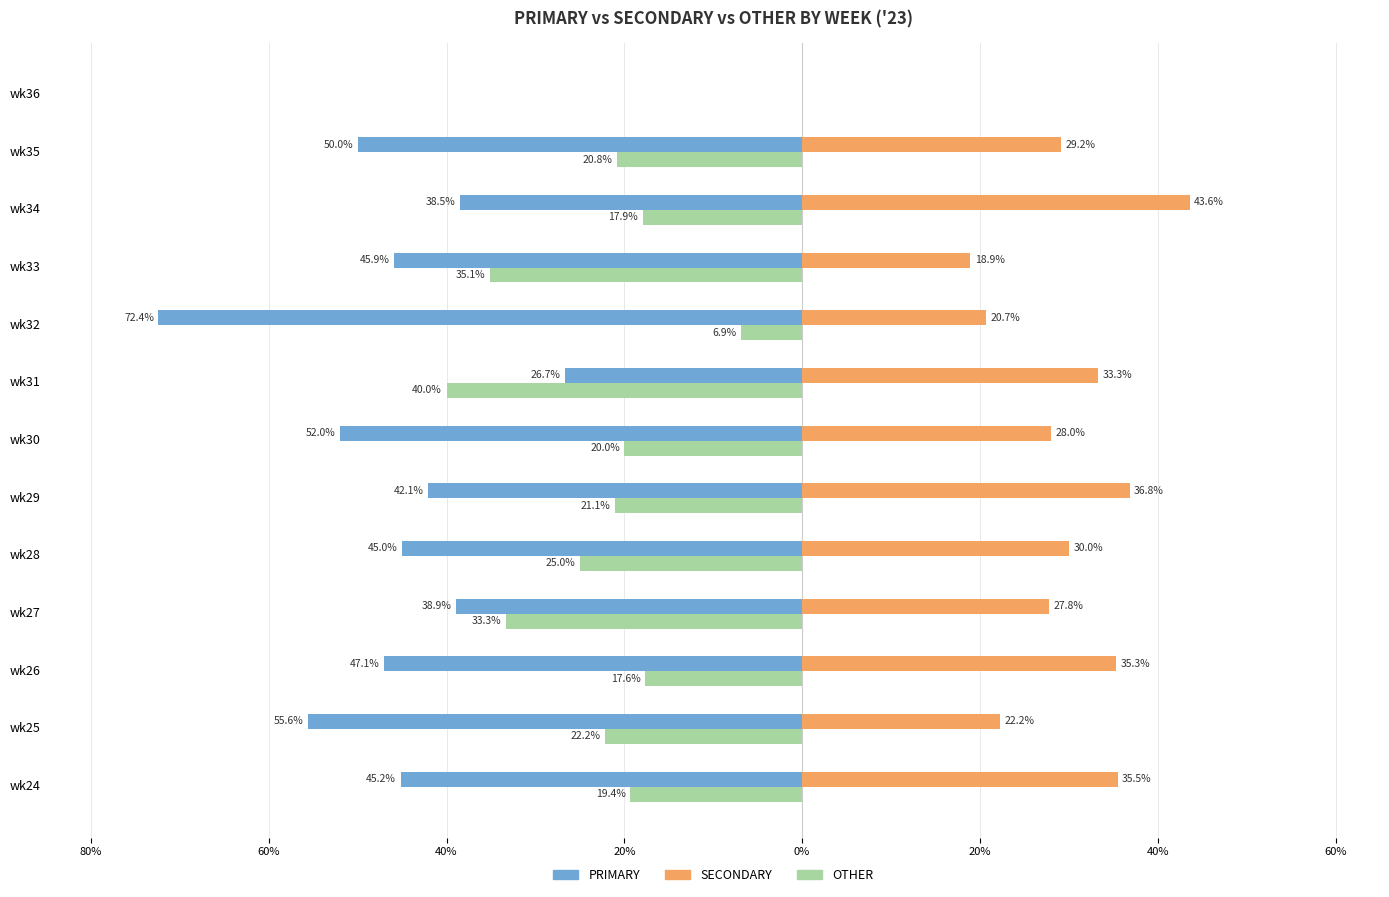

What are all the series names shown in the legend?

PRIMARY, SECONDARY, OTHER